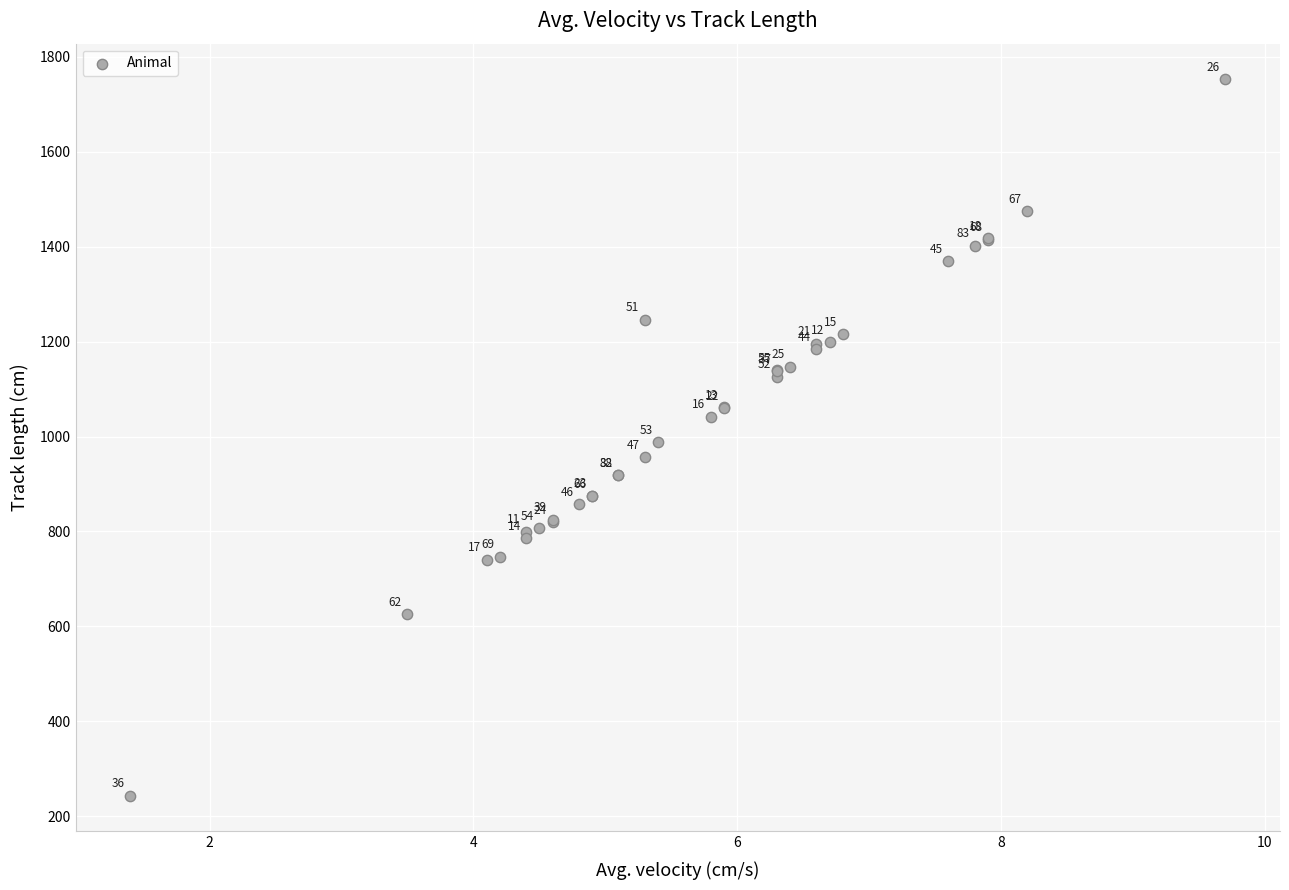

What Y value in the scatter plot is closest to 997?

988.8